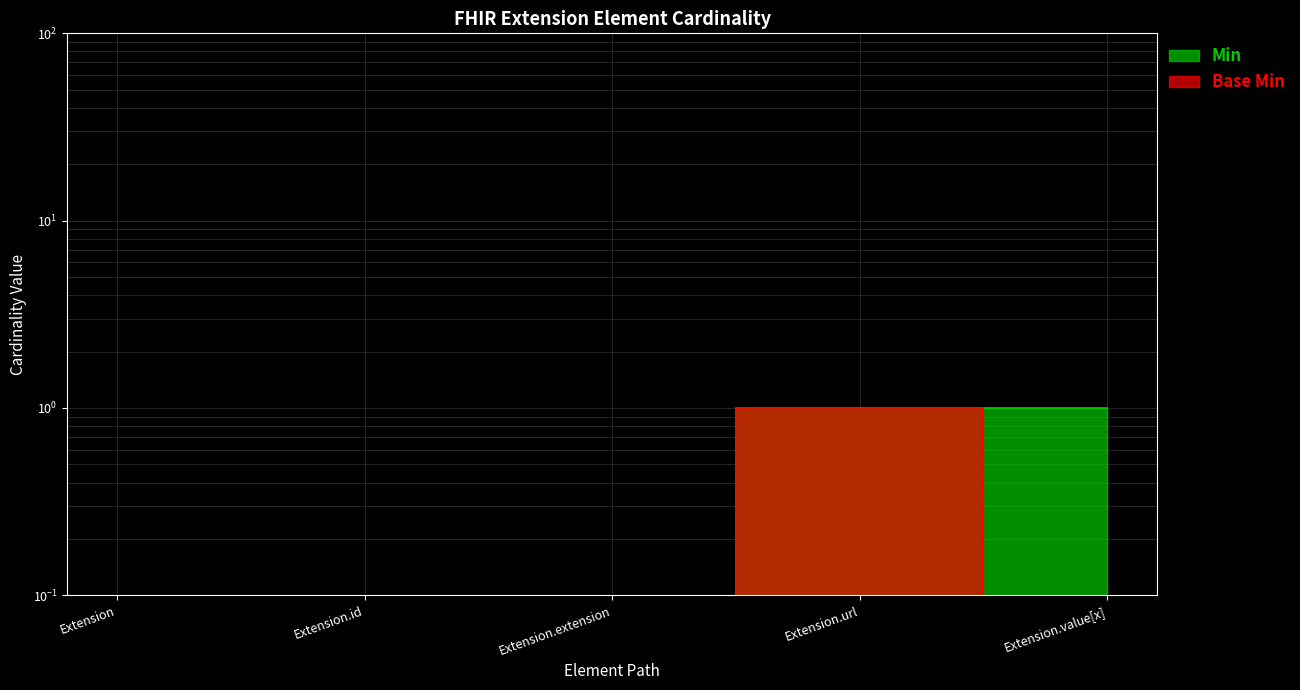

List the series in order of their overall mean, lowest first.

Base Min, Min